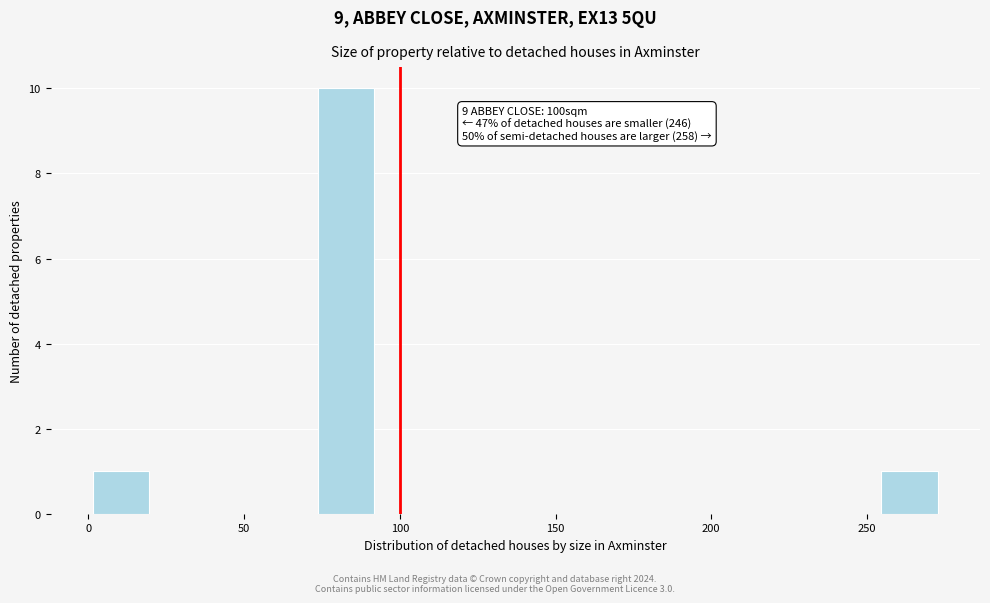

Around what value on the x-axis is the tallest bar? Give the approximate position of its centre, as read against the axis.

85